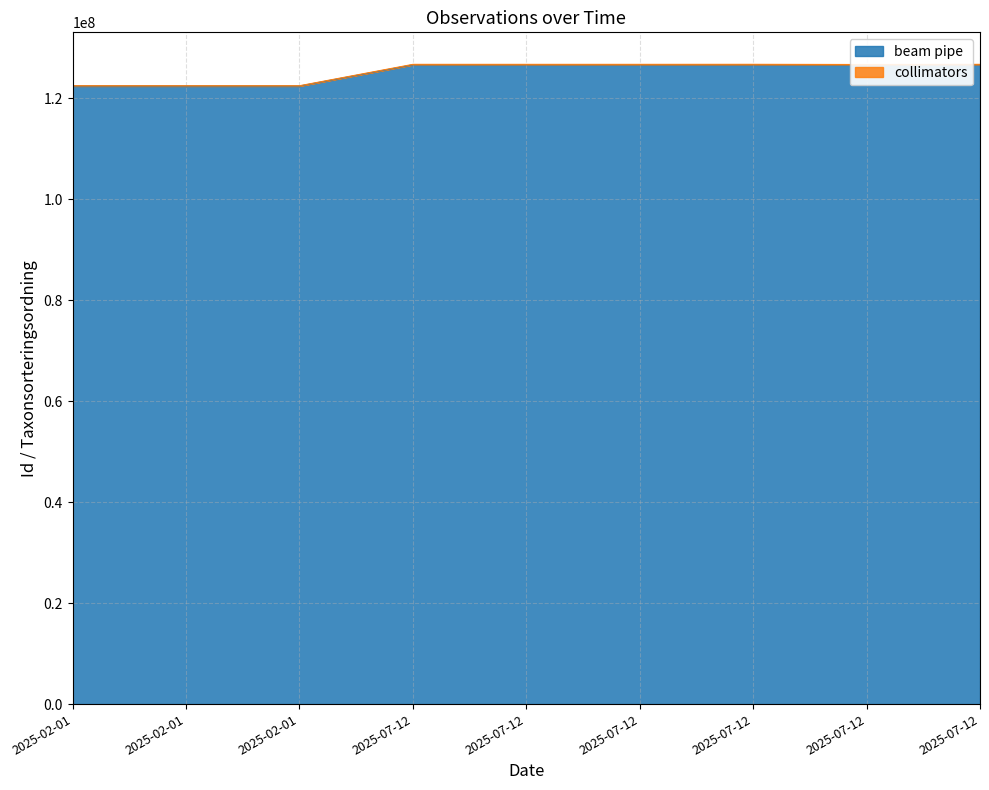

Does the chart display data point markers on the line(s)?

No